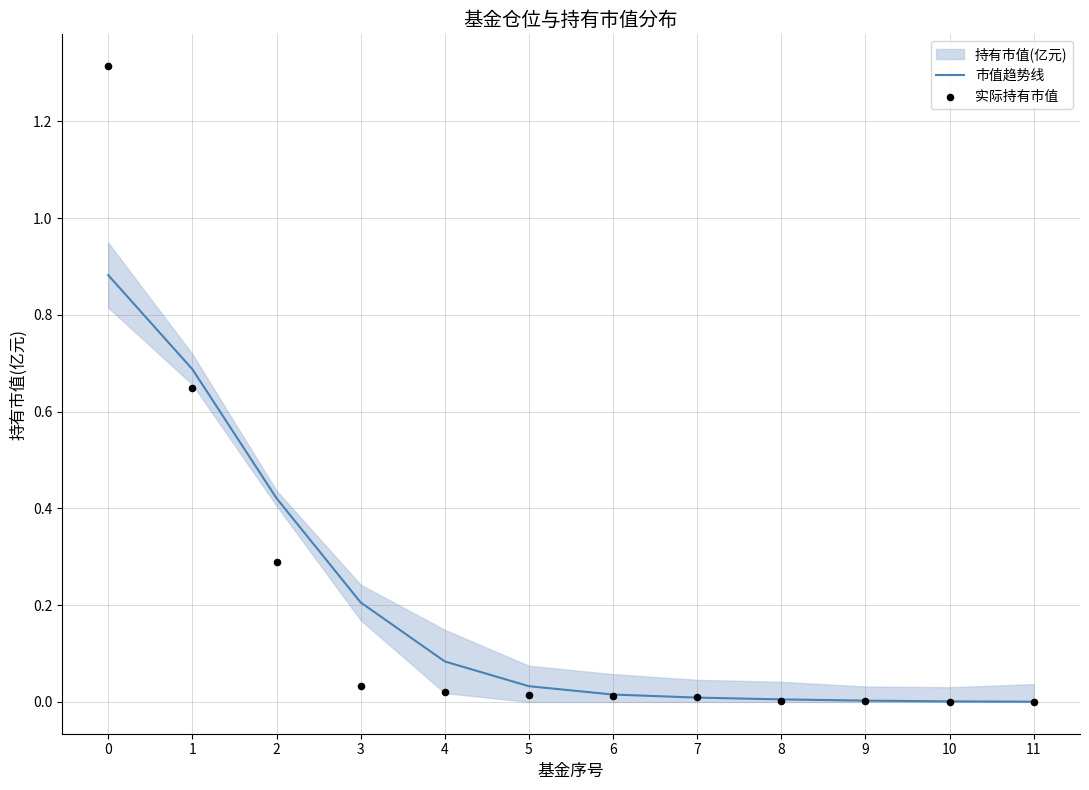

Is the value of 实际持有市值 at 3 greater than the value of 市值趋势线 at 4?

No